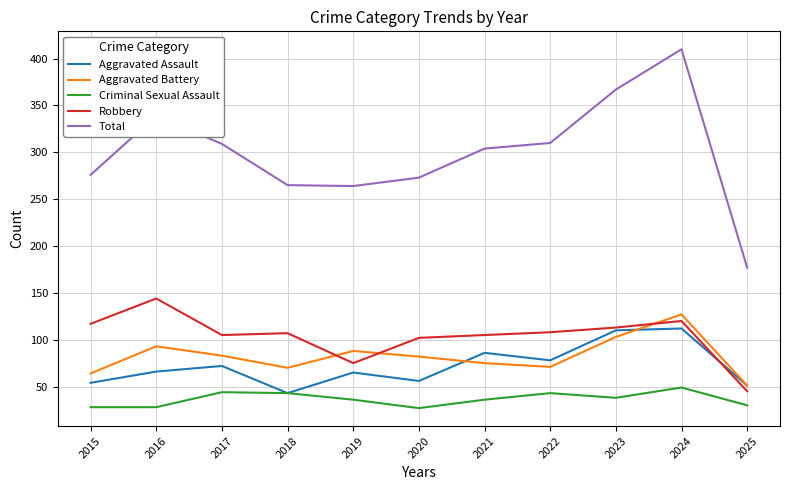

True or false: Robbery has more than 1 points higher than both neighbors.

True